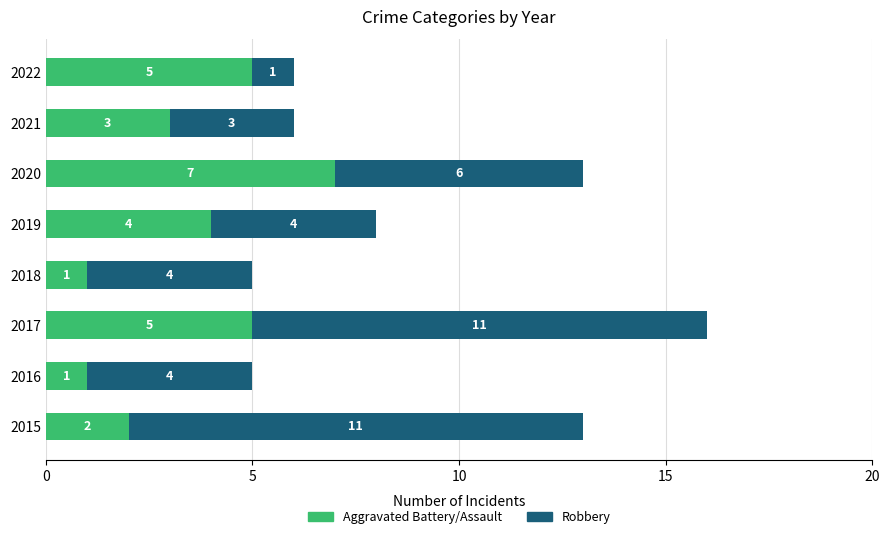

What is the total value across all series at 2020?

13